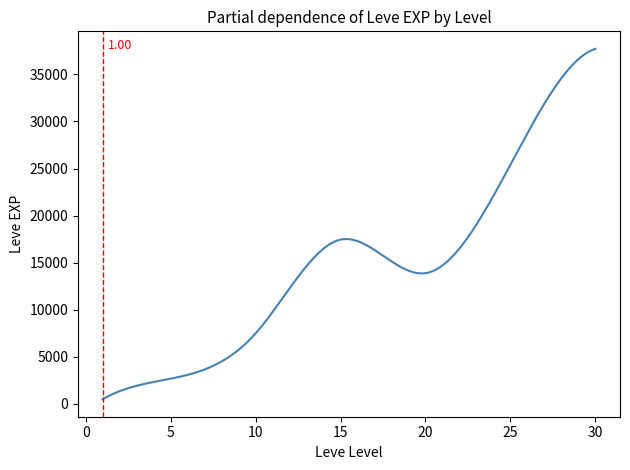

What is the smallest value displayed?

486.2